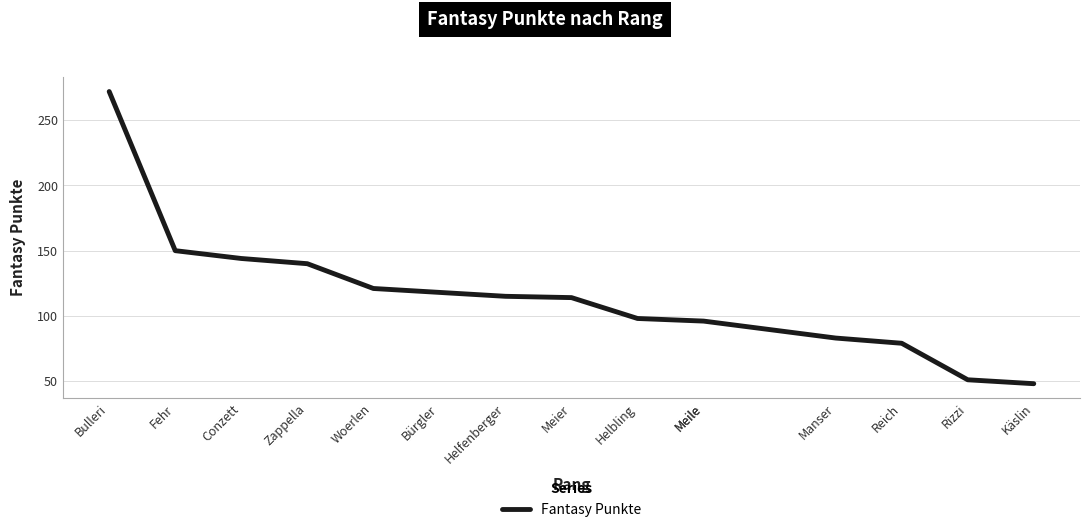

True or false: the data shows 145 at Meile.

False